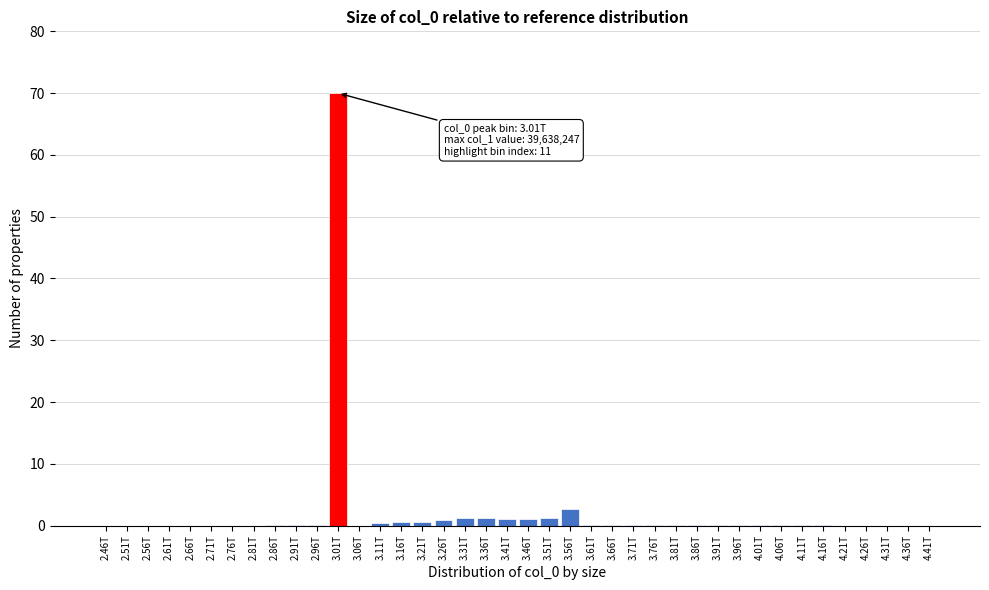

What is the sum of all values?

81.9